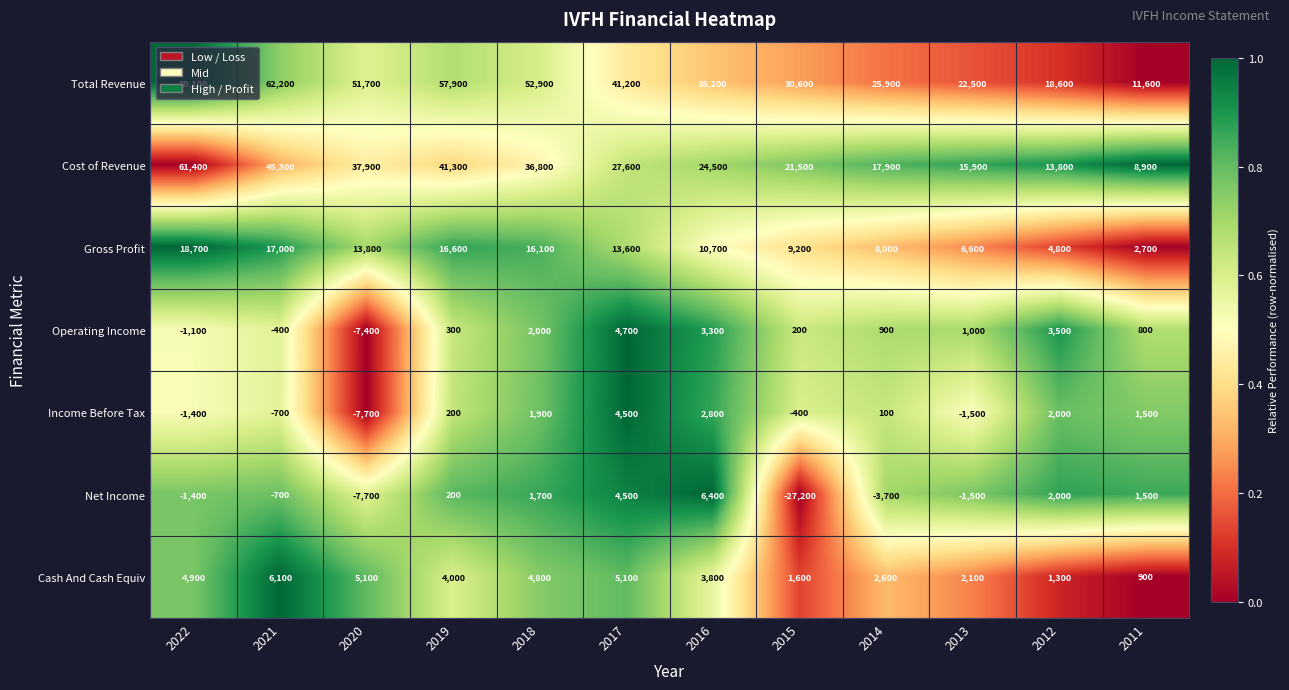

What is the difference between the second highest and second lowest values in the Total Revenue series?

43600